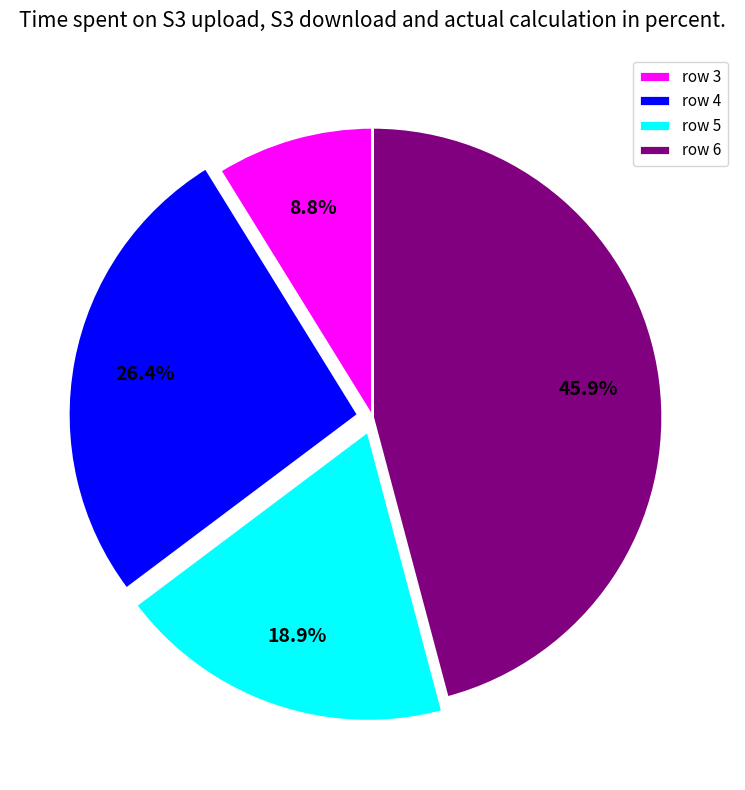

What is the largest slice in the pie chart?

row 6